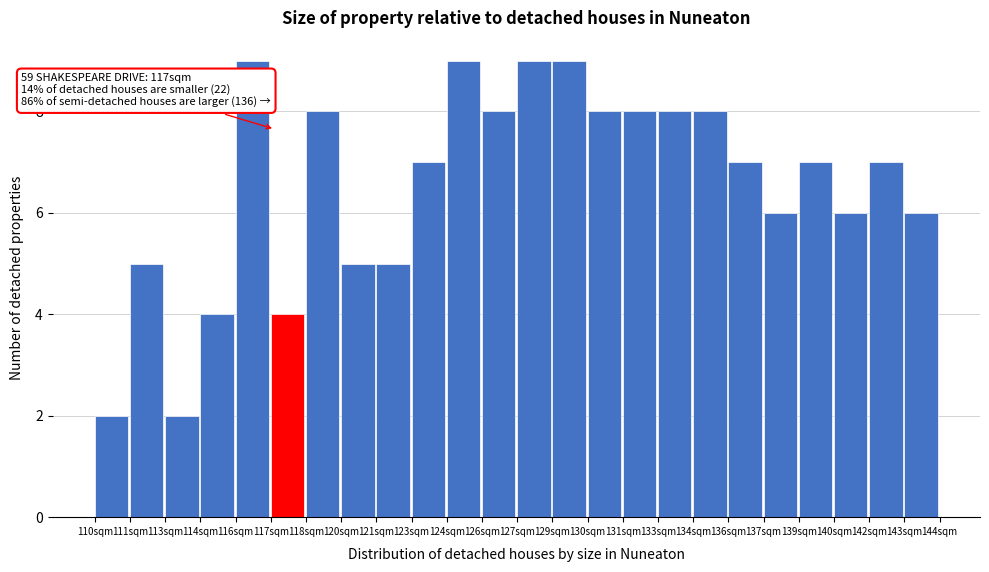

Reading left to right, transcribe all the data shown in this chart.

110sqm=2	111sqm=5	113sqm=2	114sqm=4	116sqm=9	117sqm=4	118sqm=8	120sqm=5	121sqm=5	123sqm=7	124sqm=9	126sqm=8	127sqm=9	129sqm=9	130sqm=8	131sqm=8	133sqm=8	134sqm=8	136sqm=7	137sqm=6	139sqm=7	140sqm=6	142sqm=7	143sqm=6